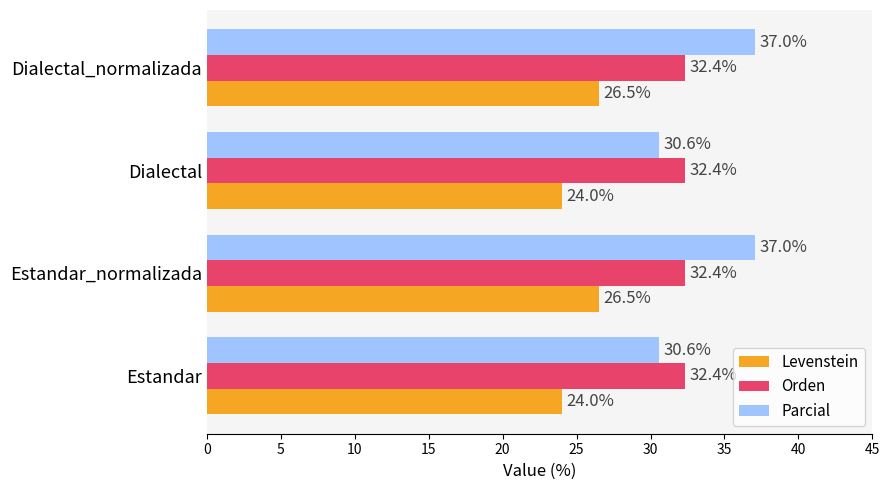

True or false: Levenstein has a value of 24.0 at Dialectal.

True